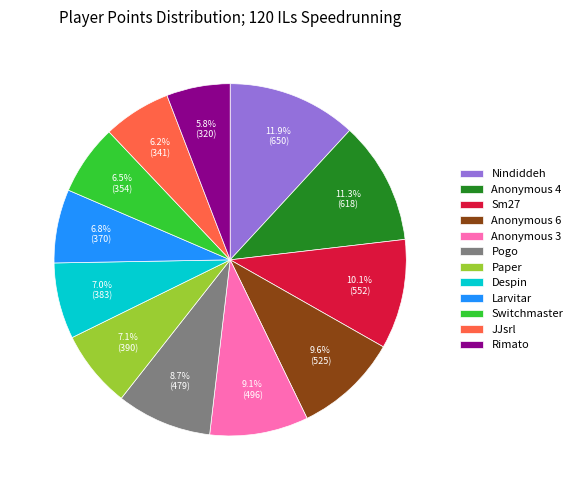

To the nearest percent, what portion does Anonymous 4 represent?

11%